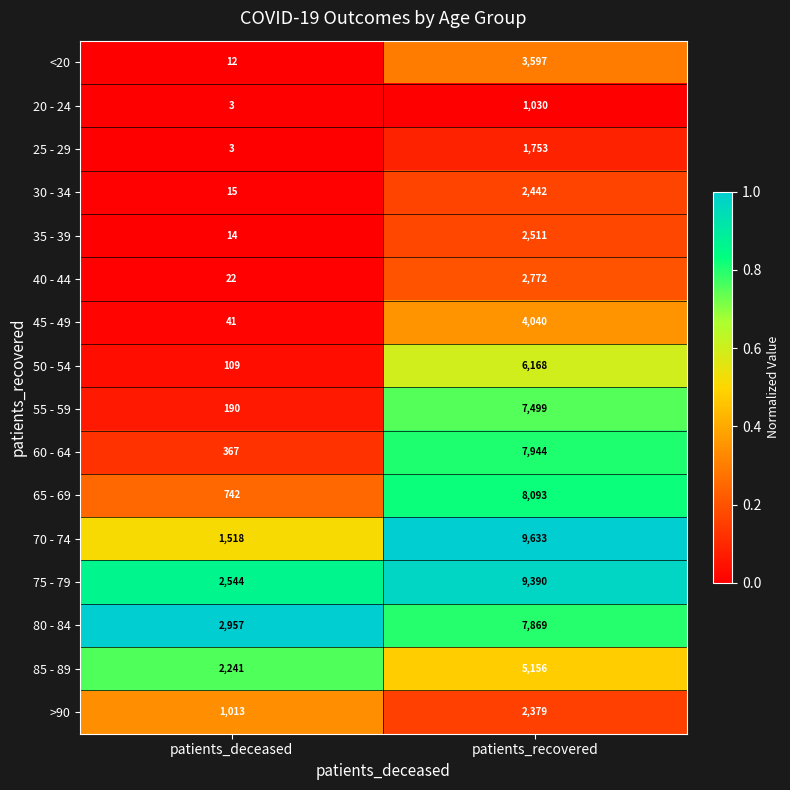

Count the number of categories in the chart.

2